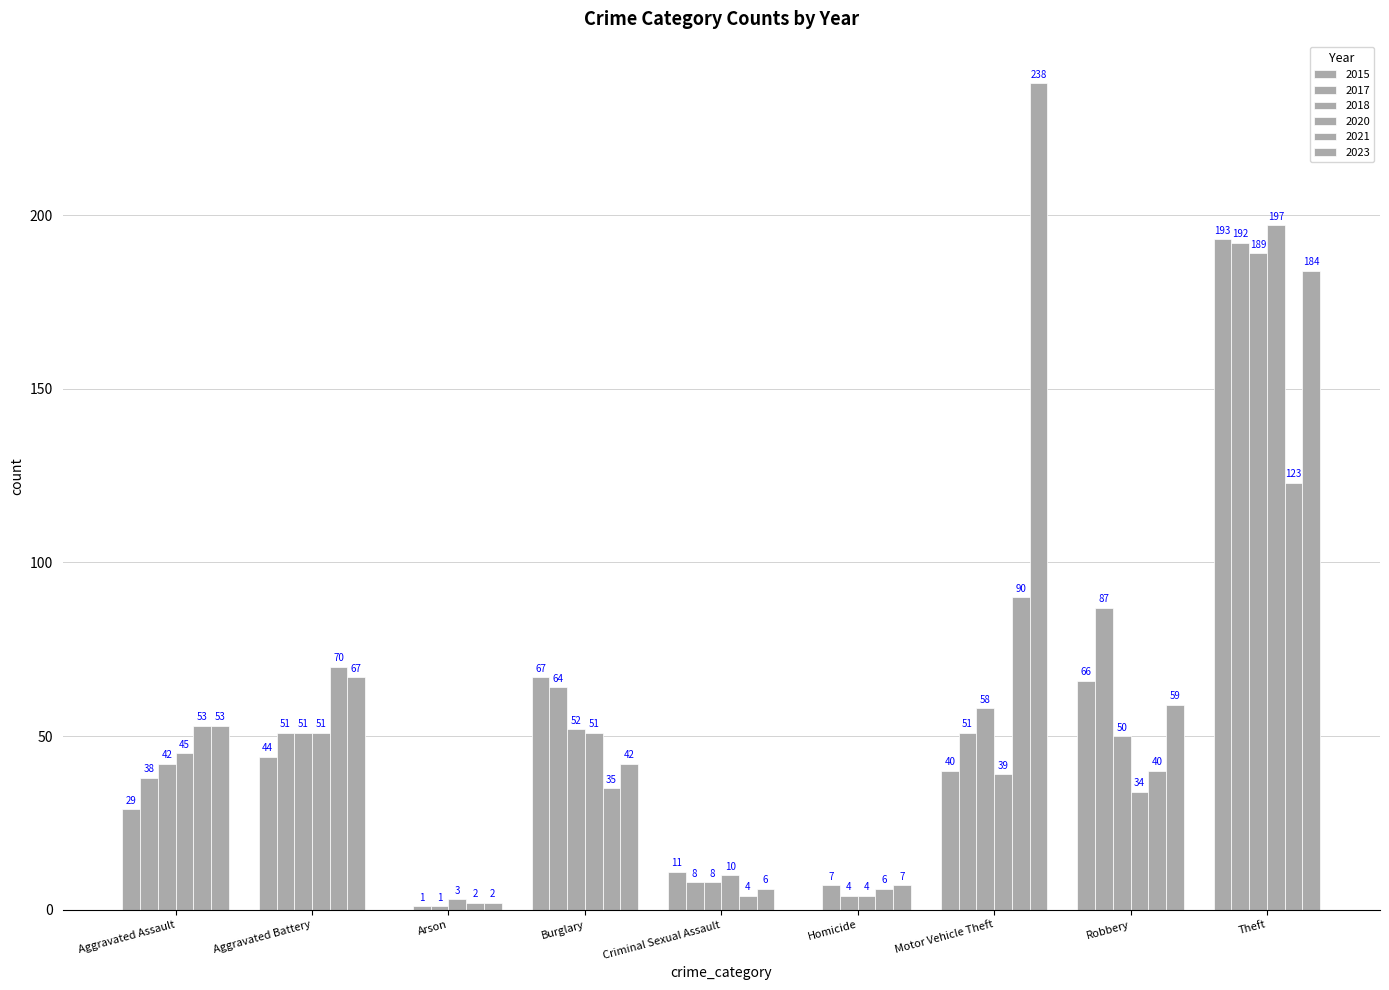

What is the sum of the 2015 values at Robbery and Criminal Sexual Assault?

77